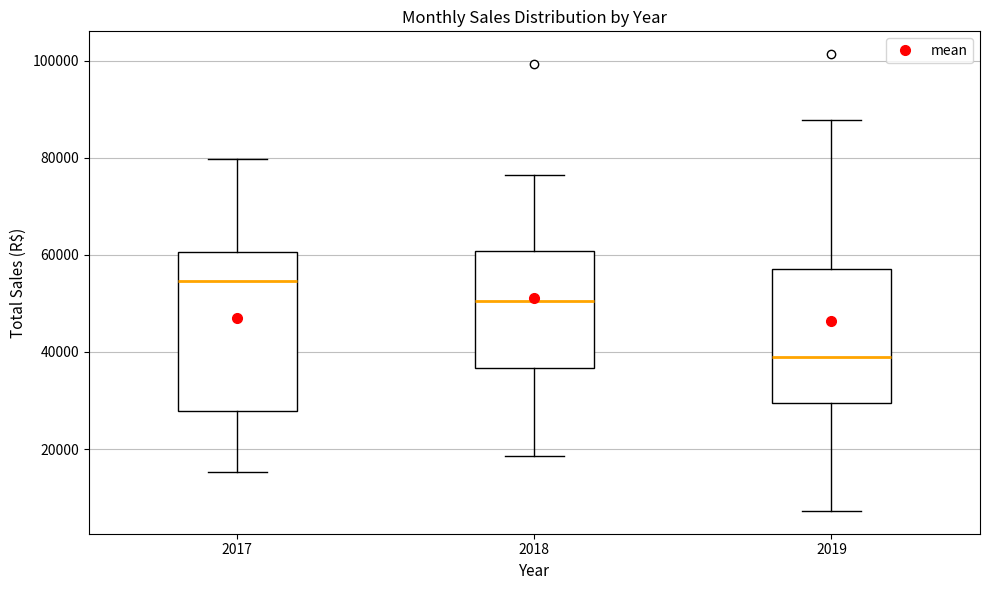

Where is the lower edge of the box at x = 2017 on the y-axis? The values are not printed on the chart, so give them approximately, as read against the axis.

28000